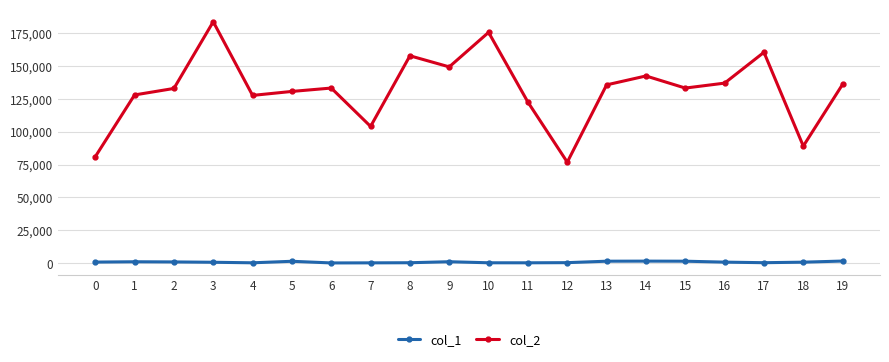

Which series has the widest spread of values?

col_2